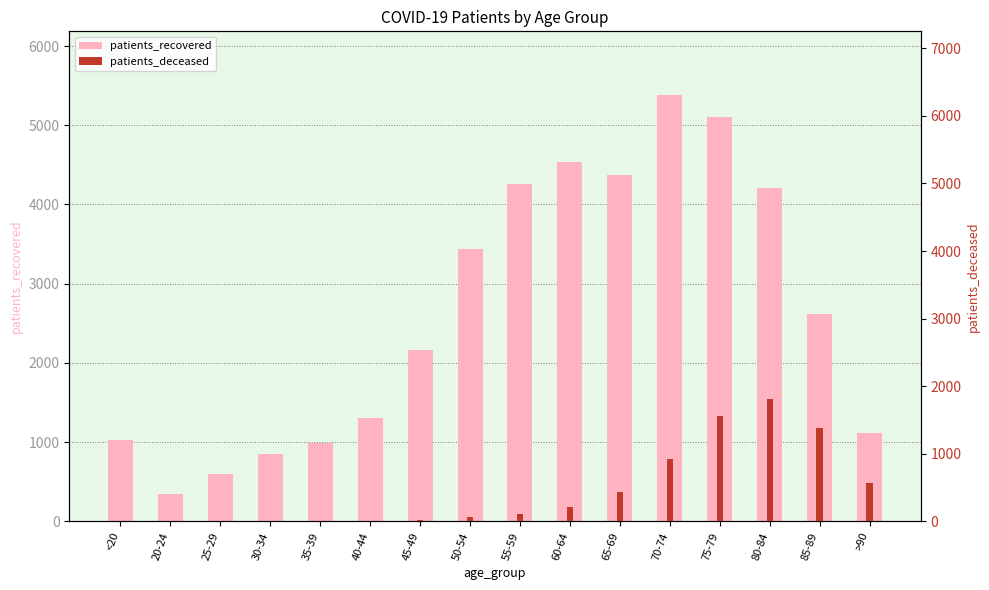

The value of patients_recovered at >90 is 345. True or false?

False